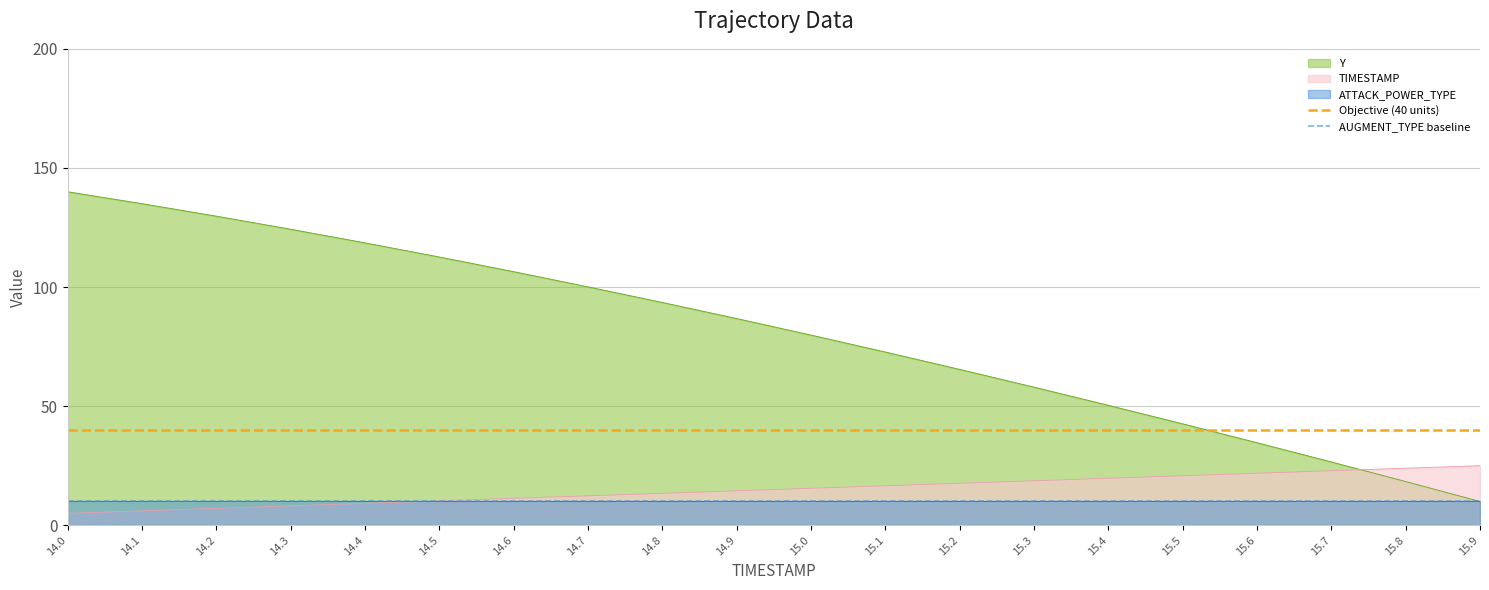

True or false: Y has a value of 87.0 at 15.4.

False